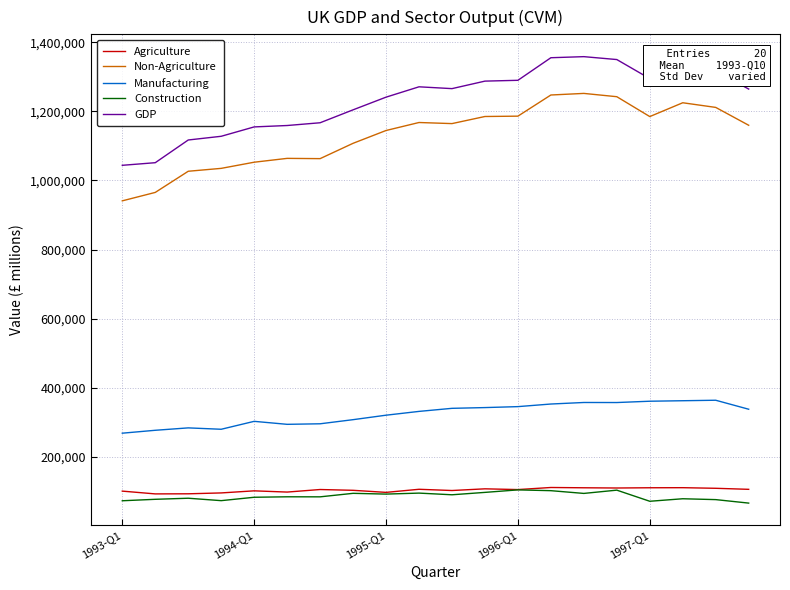

How many lines are shown in the chart?

5